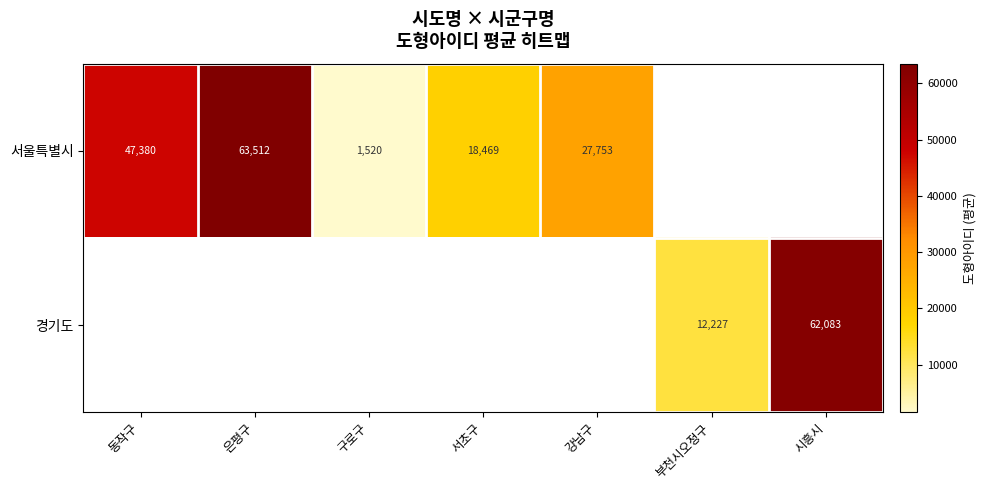

Is it true that 경기도 equals 3125 at 부천시오정구?

False